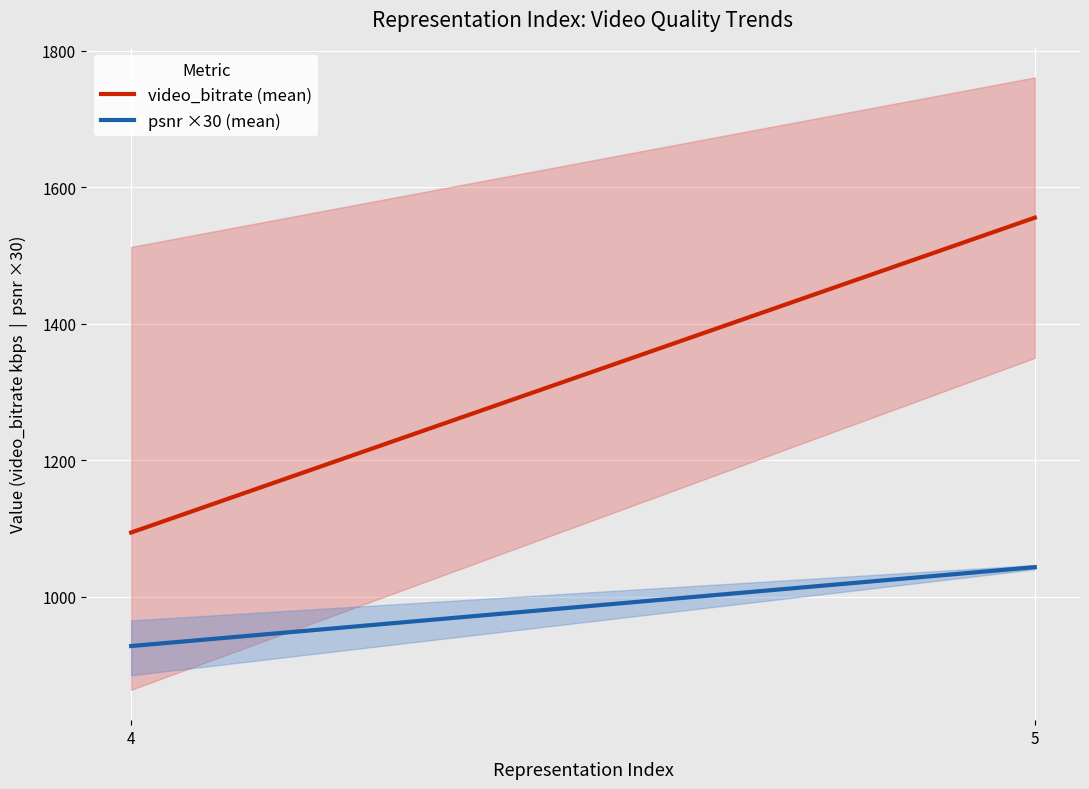

Is it true that video_bitrate (mean) equals 1526.4 at 4?

False